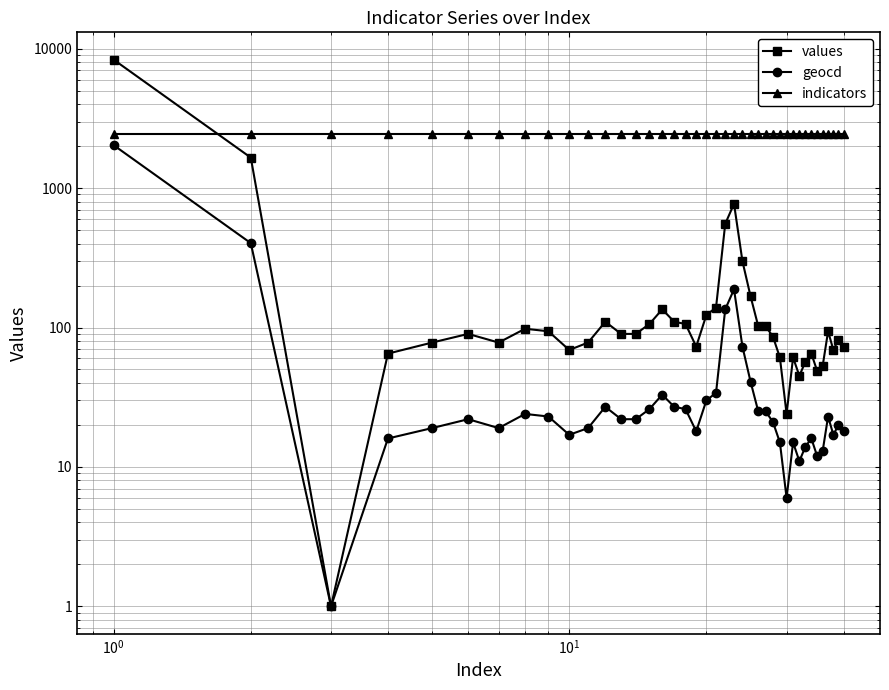

True or false: geocd and values cross at least once.

False